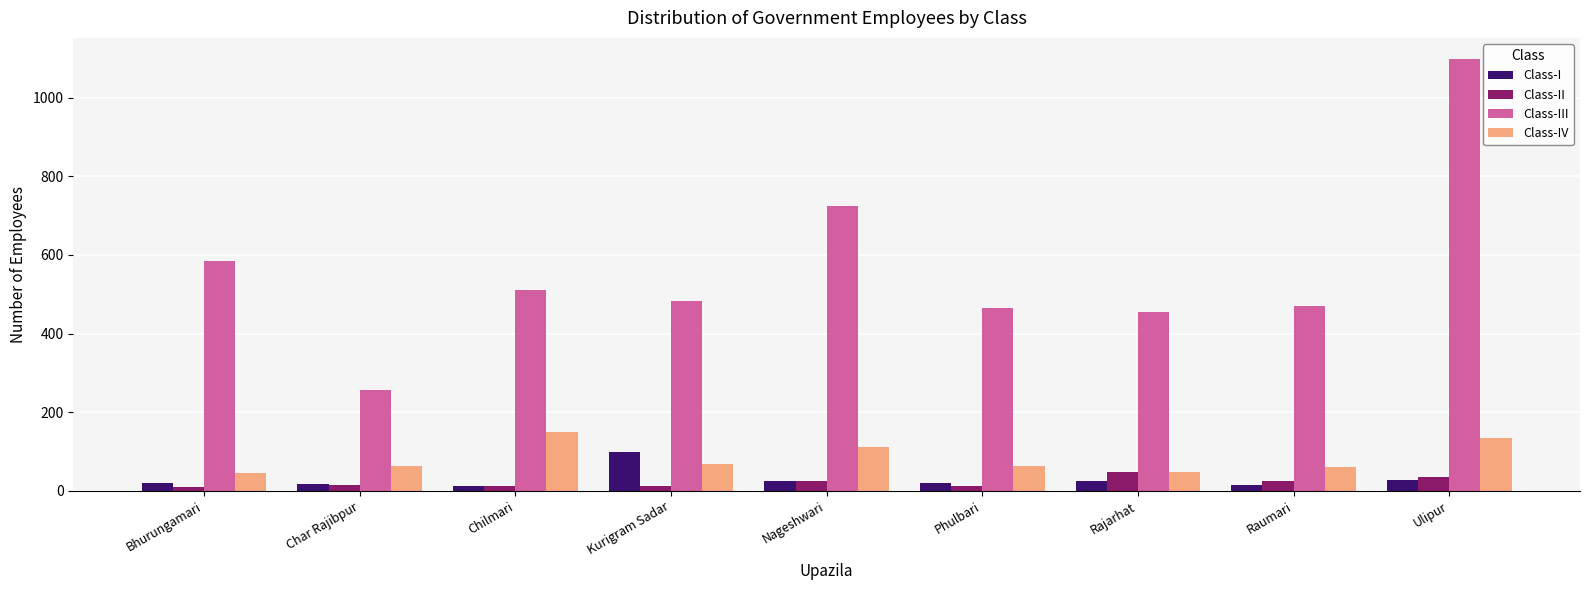

Which series has the largest total across all categories?

Class-III